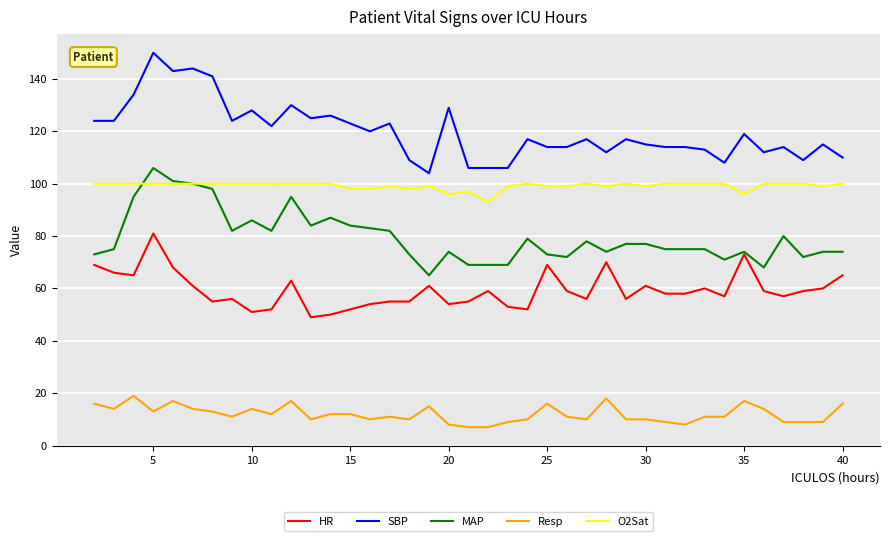

Which series has the largest total across all categories?

SBP